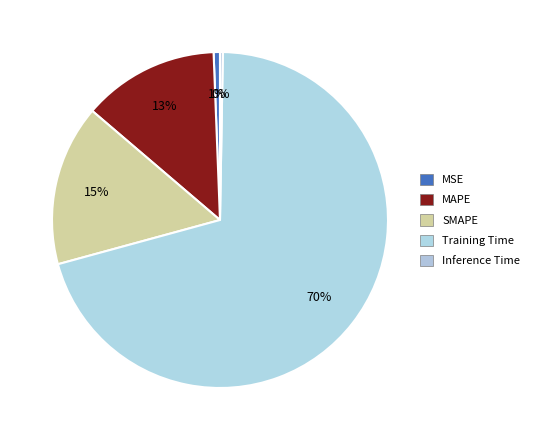

Combined, what portion of the pie is MAPE and MSE?

13.8%